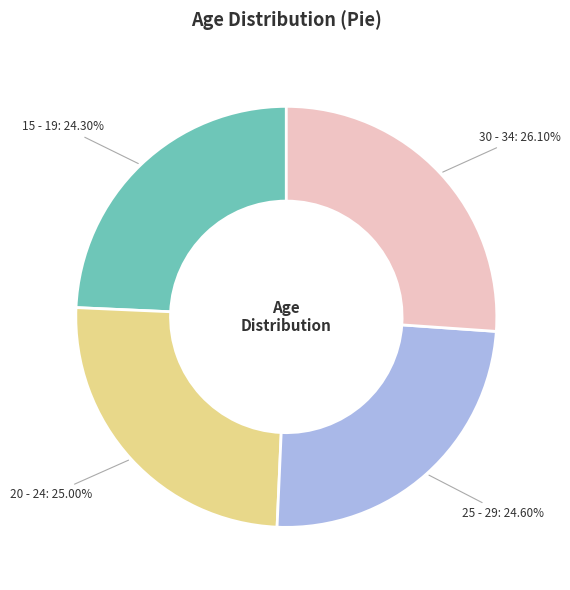

How many segments does this pie chart have?

4